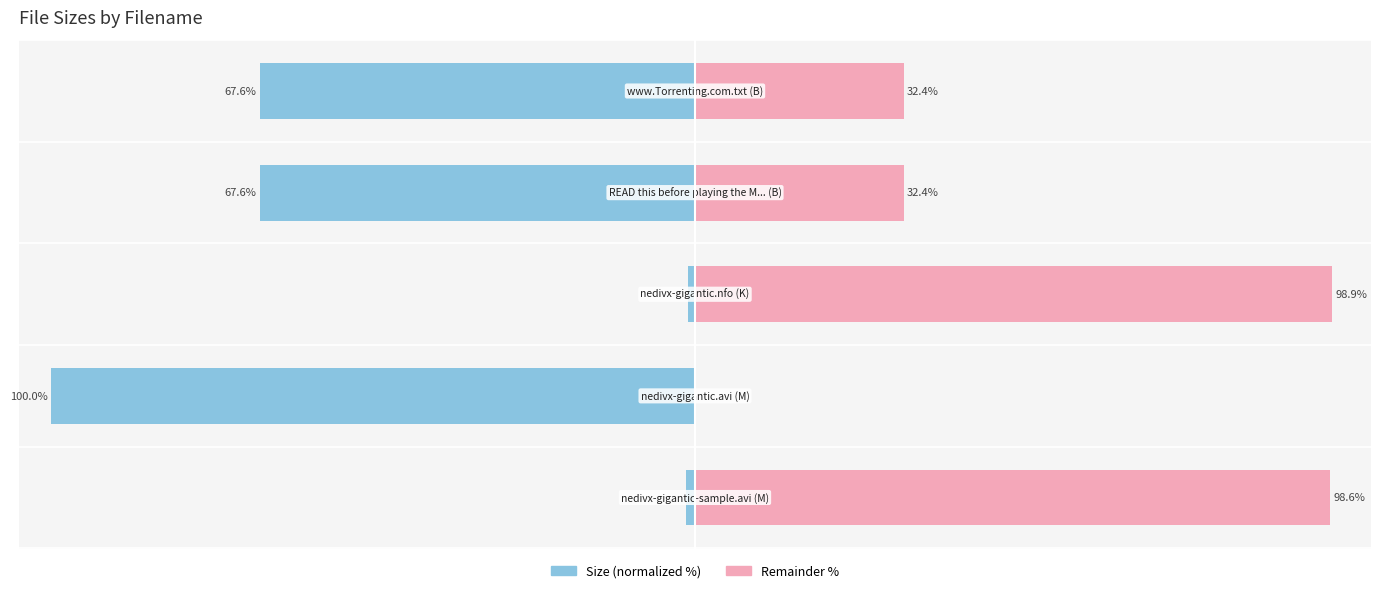

At how many categories does at least one series exceed 92?

2